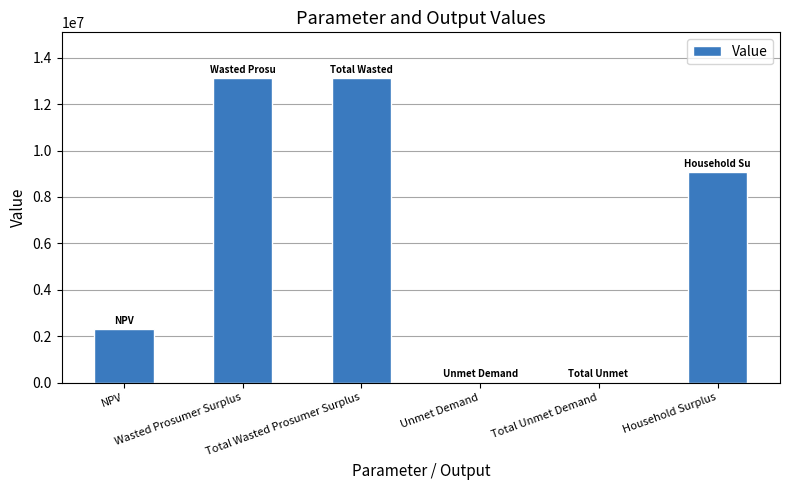

Count the number of data series in this chart.

1